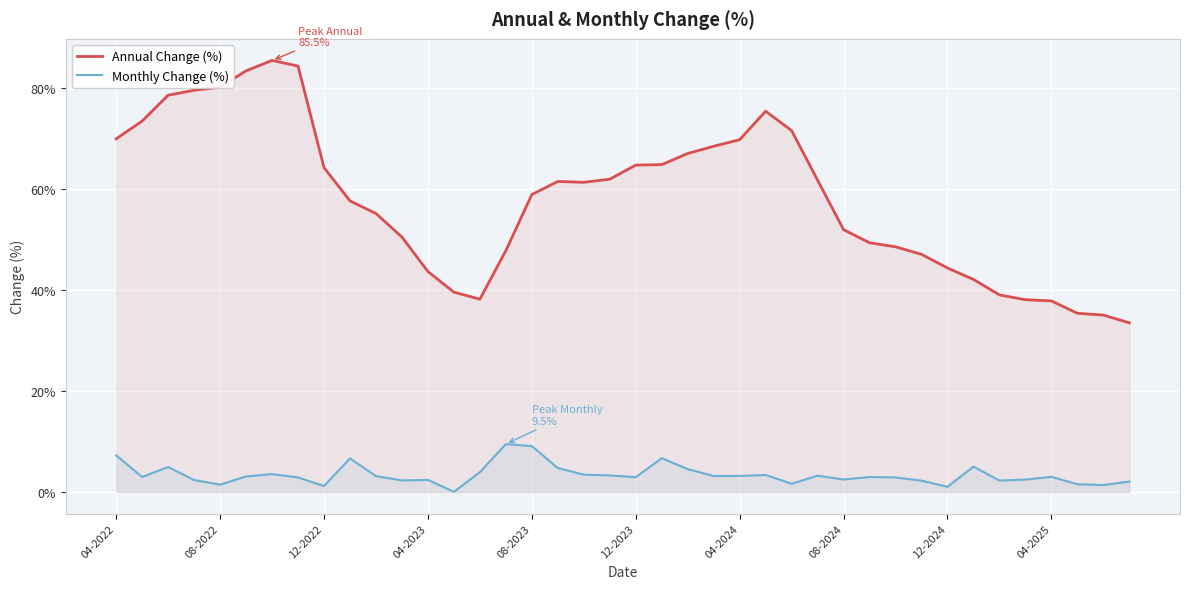

Is it true that Monthly Change (%) equals 2.5 at 08-2024?

True